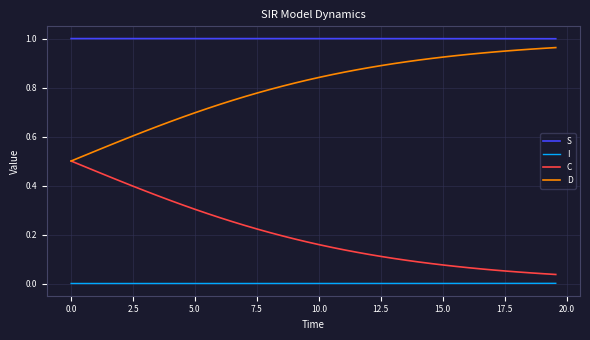

True or false: C and I intersect in this chart.

False